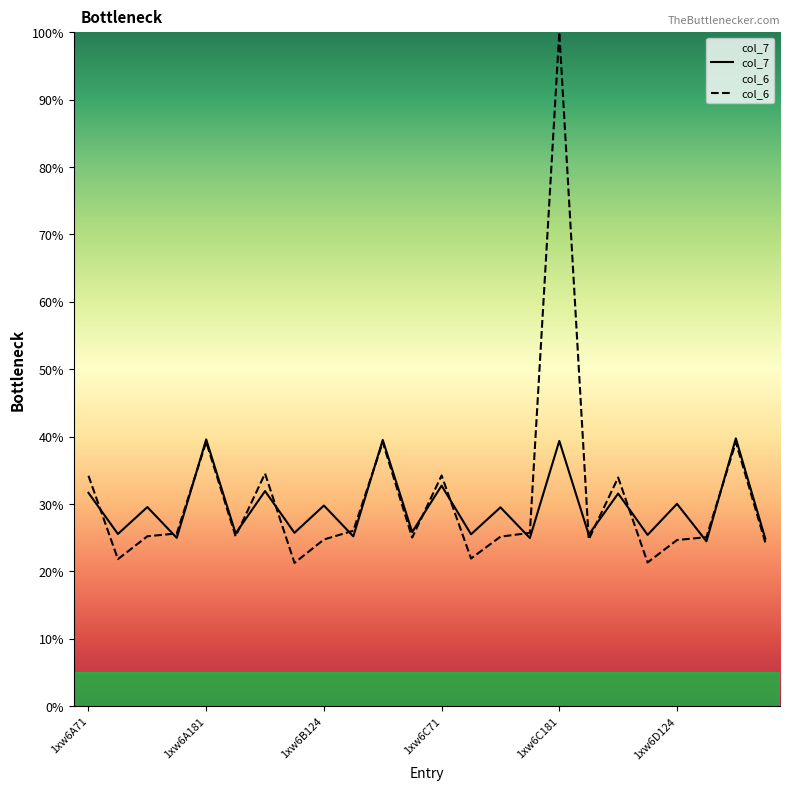

What are all the series names shown in the legend?

col_7, col_6